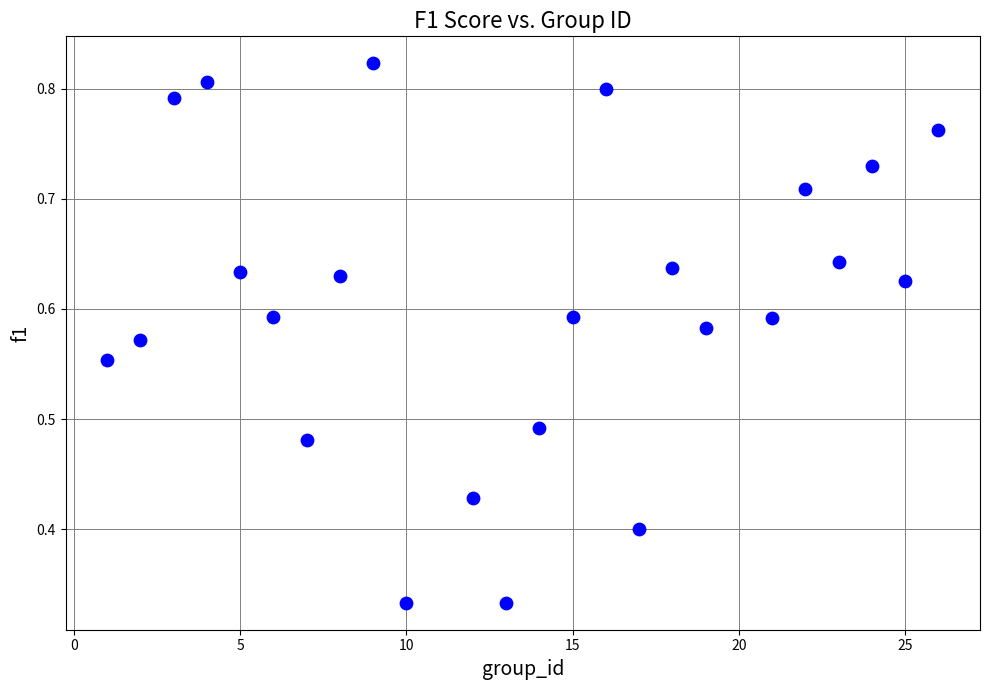

What is the range of X values (max minus min)?

25.0